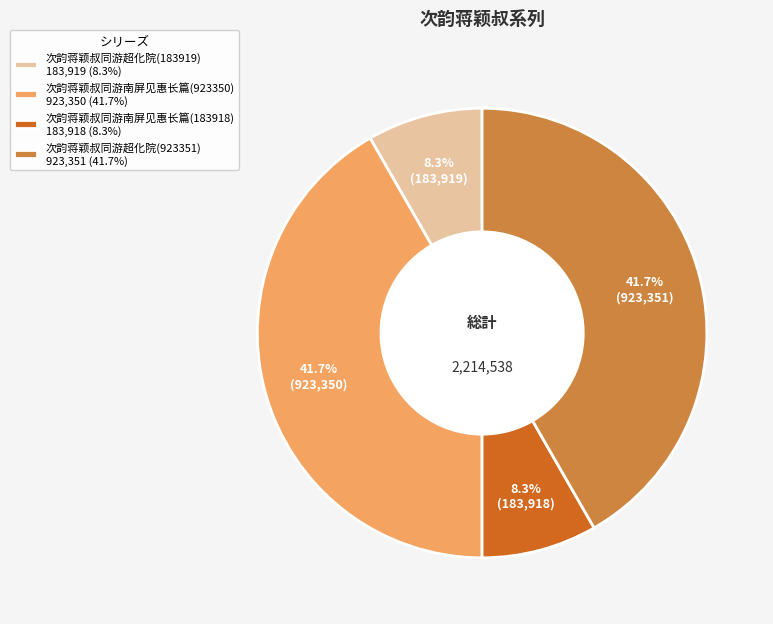

Is there any slice that represents more than half of the pie?

No